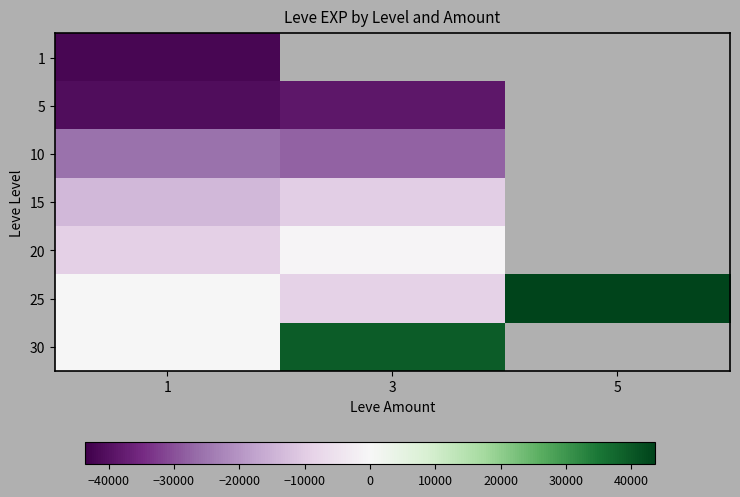

At how many categories does at least one series exceed 38483?

2